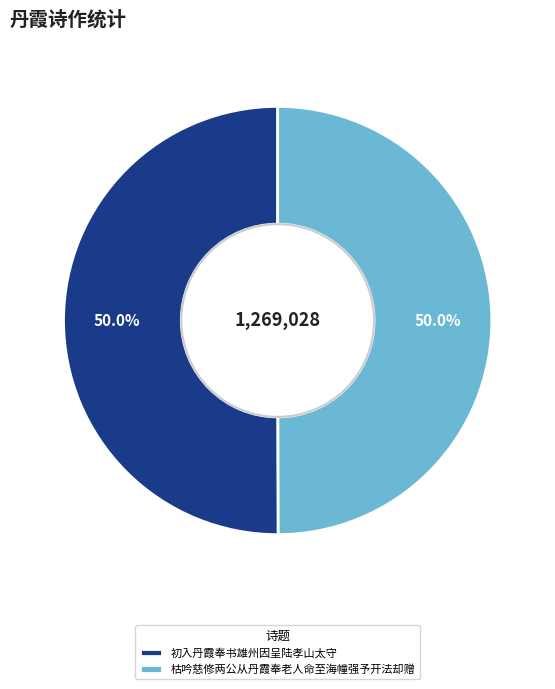

What portion of the pie excludes 枯吟慈修两公从丹霞奉老人命至海幢强予开法却赠?

50.0%